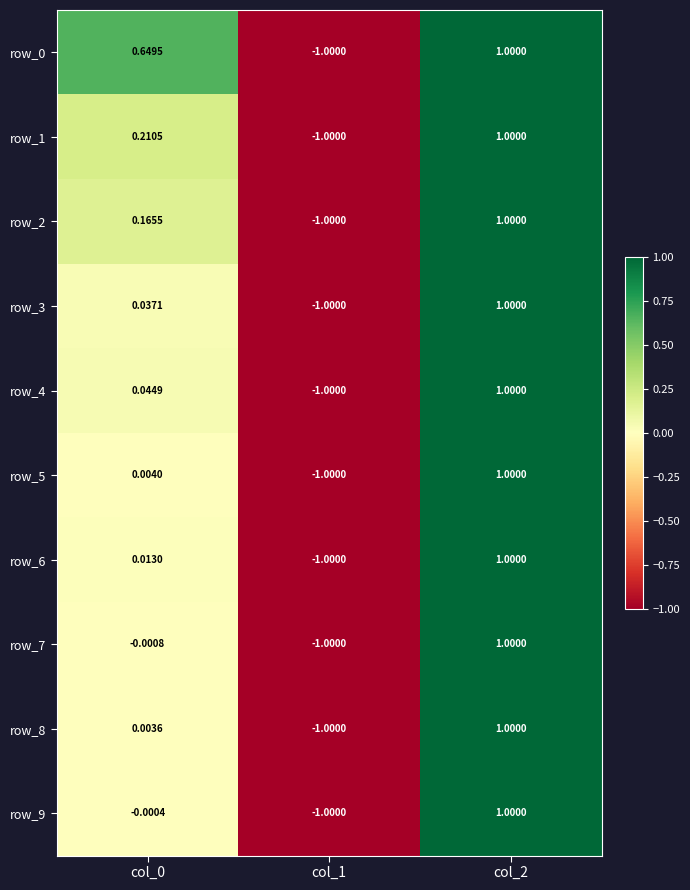

Is the value of row_1 at col_0 greater than the value of row_6 at col_1?

Yes